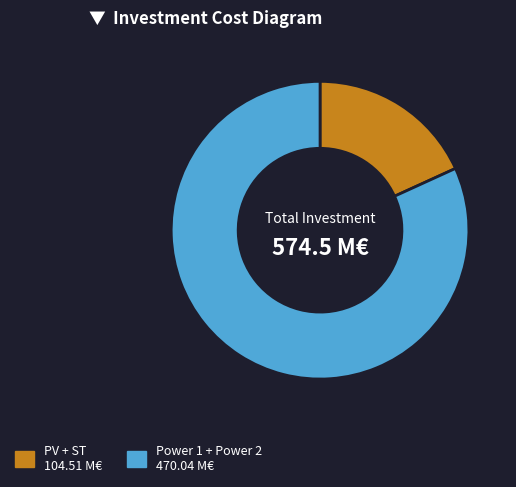

Does any single category account for the majority?

Yes